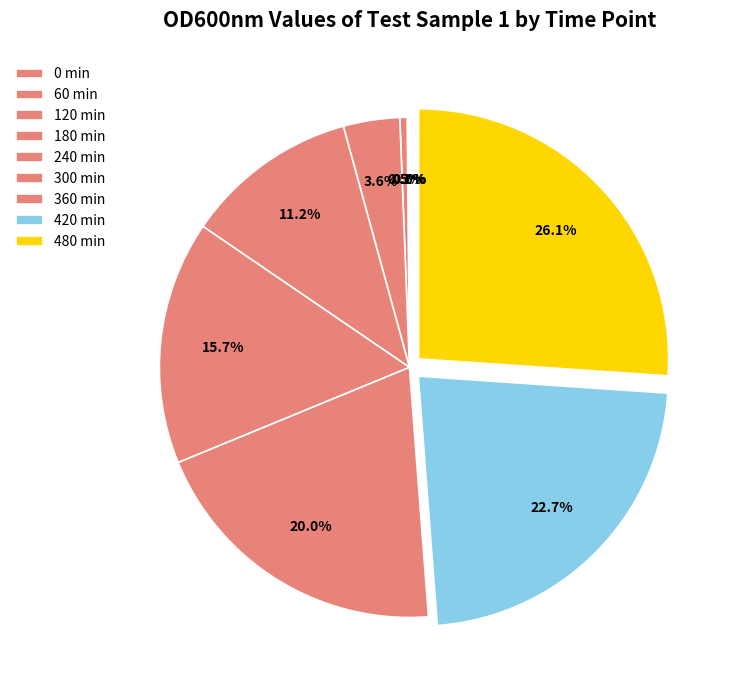

Which slice is the smallest?

0 min